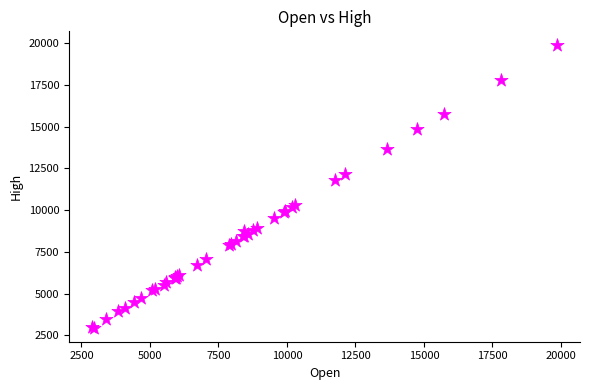

What Y value in the scatter plot is closest to 11417?

11802.5